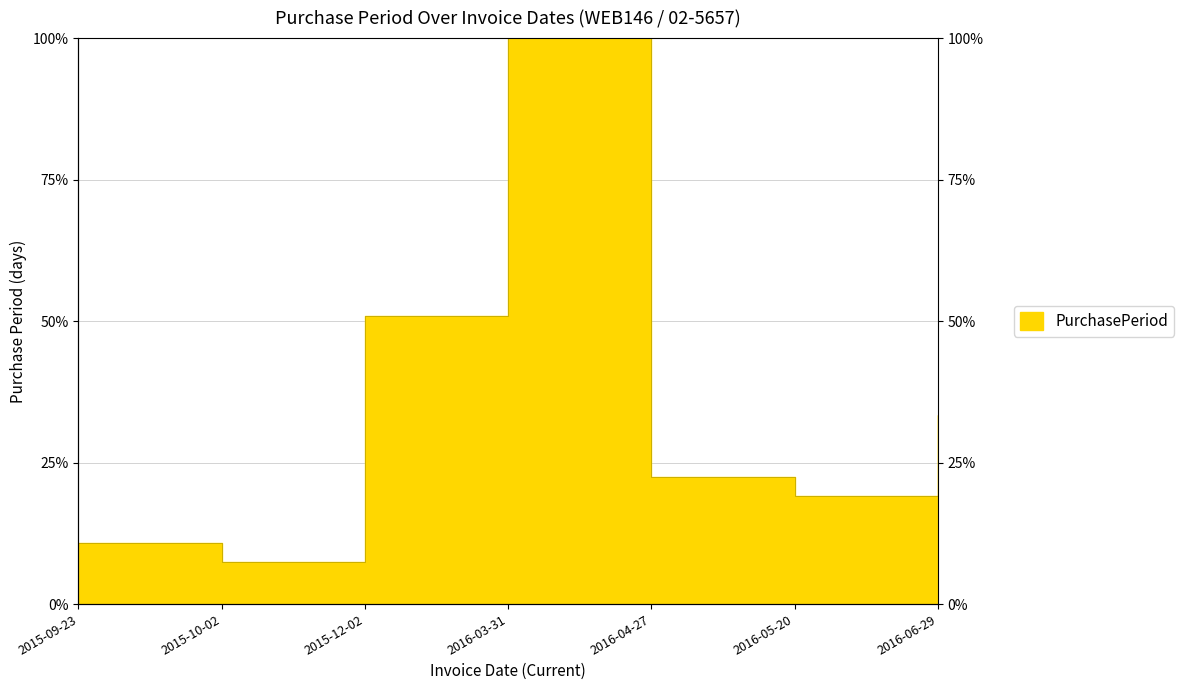

Rank the categories by value from highest to lowest.

2016-03-31, 2015-12-02, 2016-06-29, 2016-04-27, 2016-05-20, 2015-09-23, 2015-10-02